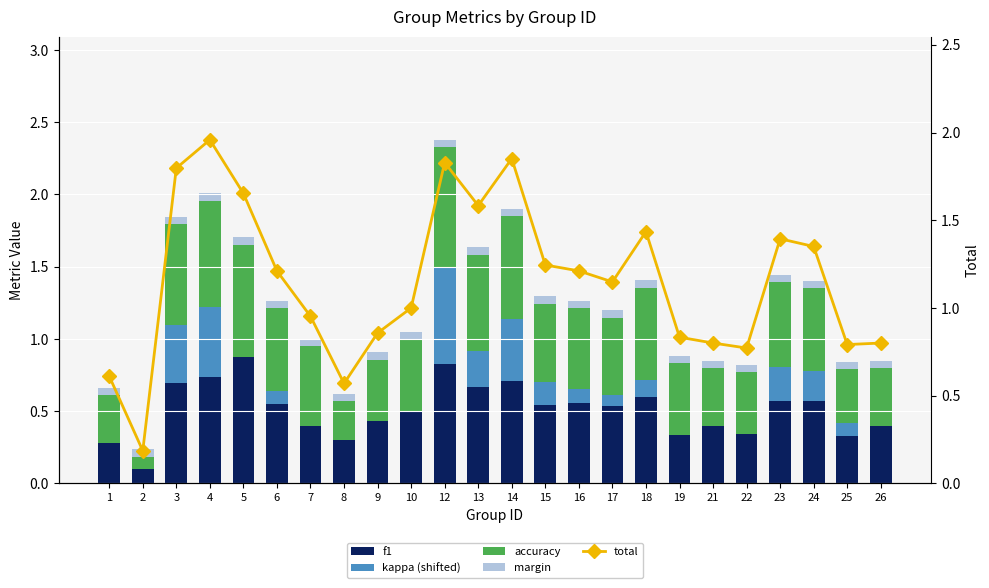

Reading right to left, extract all data points from this chart.

f1: 26=0.4	25=0.3	24=0.6	23=0.6	22=0.3	21=0.4	19=0.3	18=0.6	17=0.5	16=0.6	15=0.5	14=0.7	13=0.7	12=0.8	10=0.5	9=0.4	8=0.3	7=0.4	6=0.6	5=0.9	4=0.7	3=0.7	2=0.1	1=0.3
kappa (shifted): 26=0.0	25=0.1	24=0.2	23=0.2	22=0.0	21=0.0	19=0.0	18=0.1	17=0.1	16=0.1	15=0.2	14=0.4	13=0.3	12=0.7	10=0.0	9=0.0	8=0.0	7=0.0	6=0.1	5=0.0	4=0.5	3=0.4	2=0.0	1=0.0
accuracy: 26=0.4	25=0.4	24=0.6	23=0.6	22=0.4	21=0.4	19=0.5	18=0.6	17=0.5	16=0.6	15=0.5	14=0.7	13=0.7	12=0.8	10=0.5	9=0.4	8=0.3	7=0.6	6=0.6	5=0.8	4=0.7	3=0.7	2=0.1	1=0.3
margin: 26=0.1	25=0.1	24=0.1	23=0.1	22=0.1	21=0.1	19=0.1	18=0.1	17=0.1	16=0.1	15=0.1	14=0.1	13=0.1	12=0.1	10=0.1	9=0.1	8=0.1	7=0.1	6=0.1	5=0.1	4=0.1	3=0.1	2=0.1	1=0.1
total: 26=0.8	25=0.8	24=1.4	23=1.4	22=0.8	21=0.8	19=0.8	18=1.4	17=1.1	16=1.2	15=1.2	14=1.9	13=1.6	12=1.8	10=1.0	9=0.9	8=0.6	7=1.0	6=1.2	5=1.7	4=2.0	3=1.8	2=0.2	1=0.6